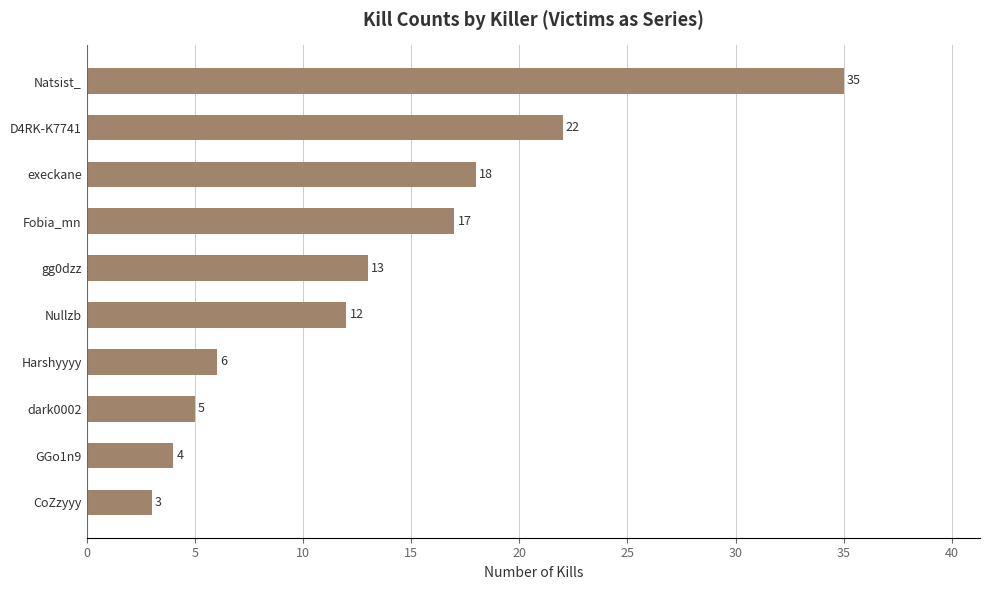

What is the change in value from GGo1n9 to Natsist_?

+31